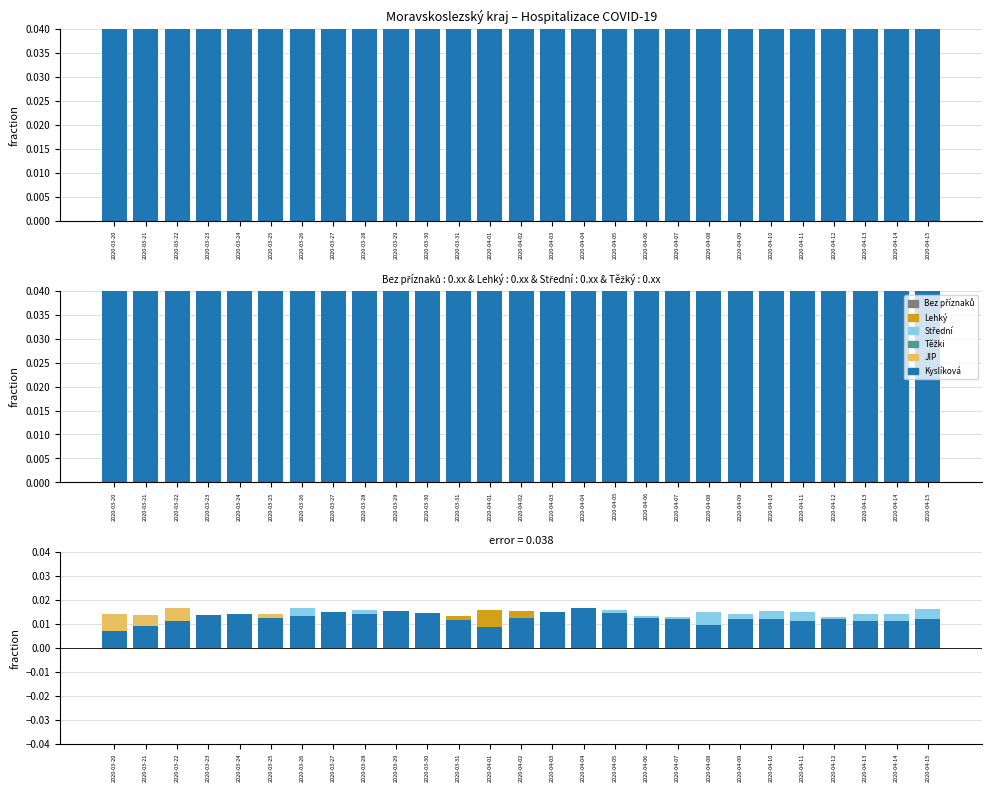

The Lehký series shows 0.0 at 2020-03-24. True or false?

True